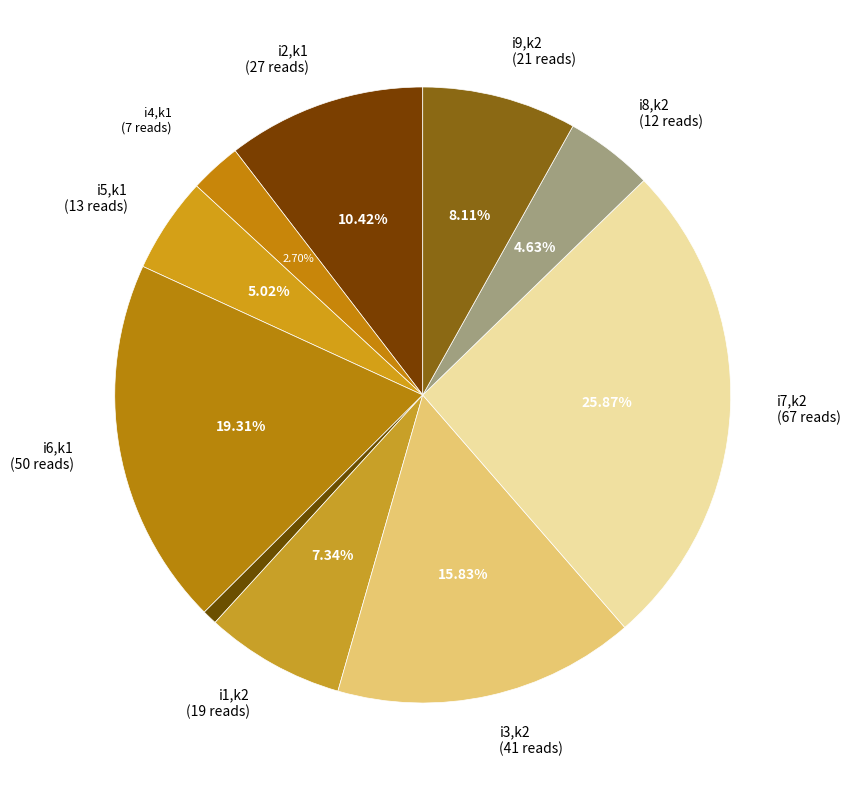

Which category has the biggest portion of the pie?

i7,k2